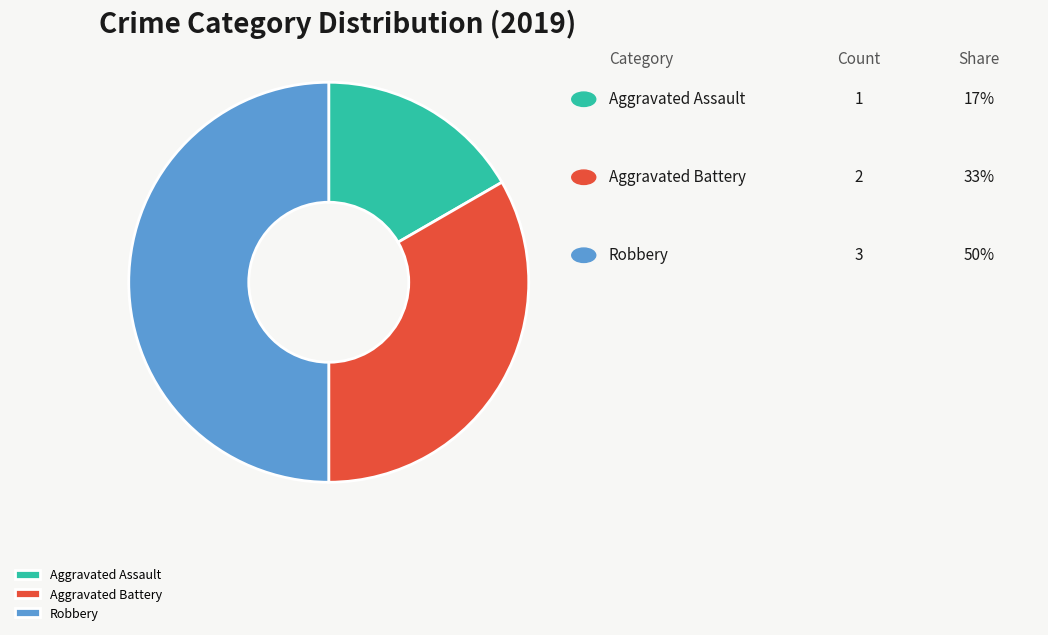

Combined, do Aggravated Battery and Robbery account for over 50%?

Yes